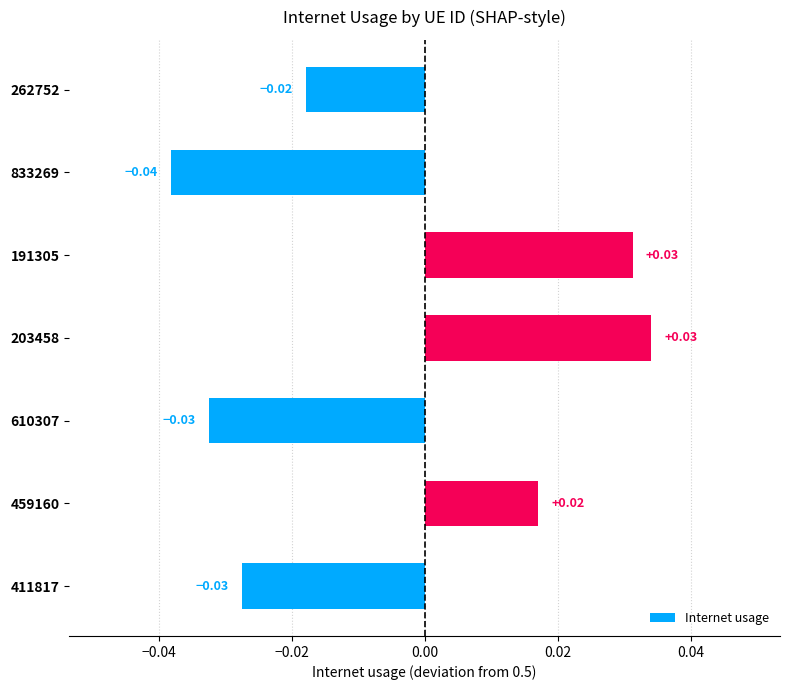

Between 262752 and 610307, which is larger?

262752